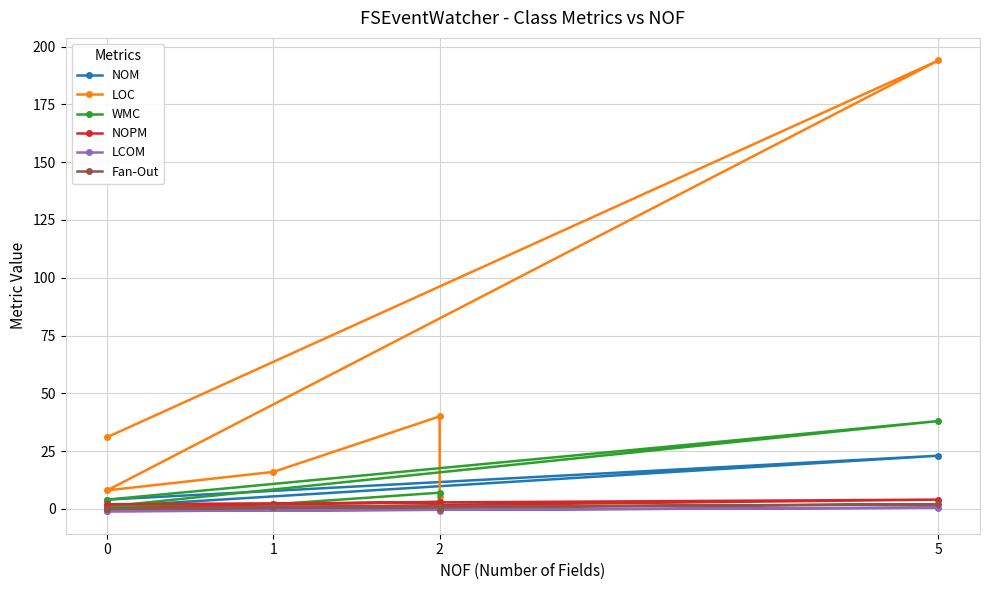

At which category does LCOM reach its first local valley?

2